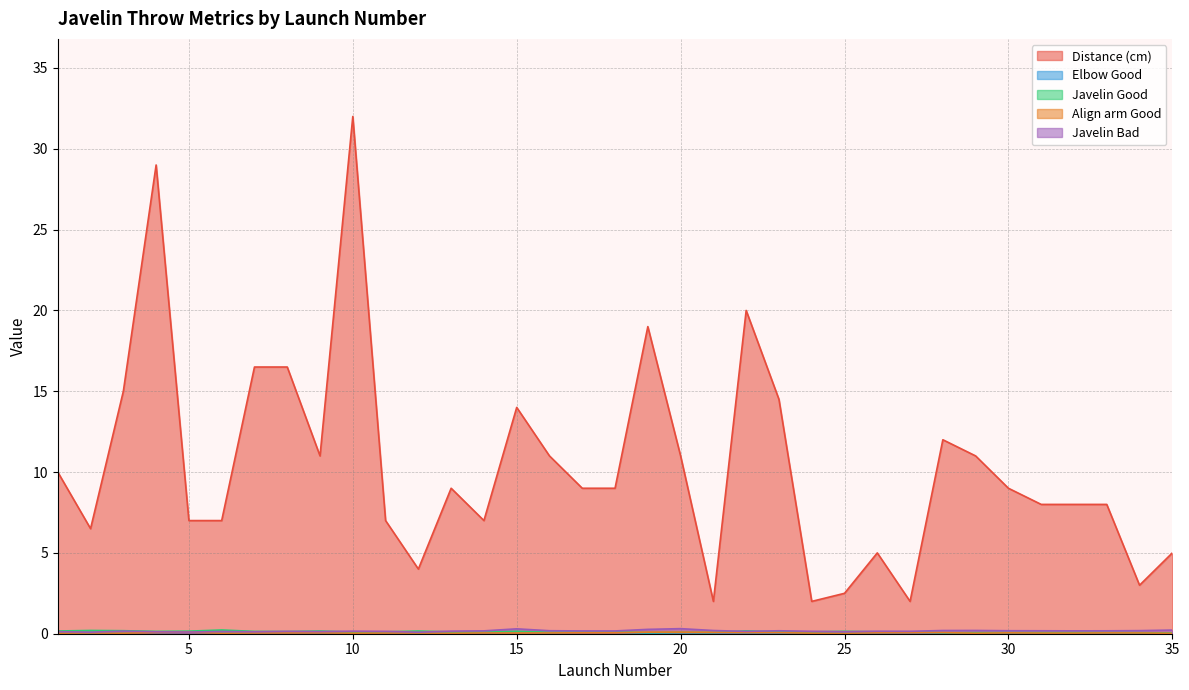

What is the difference between the Distance (cm) values at 18 and 35?

4.0